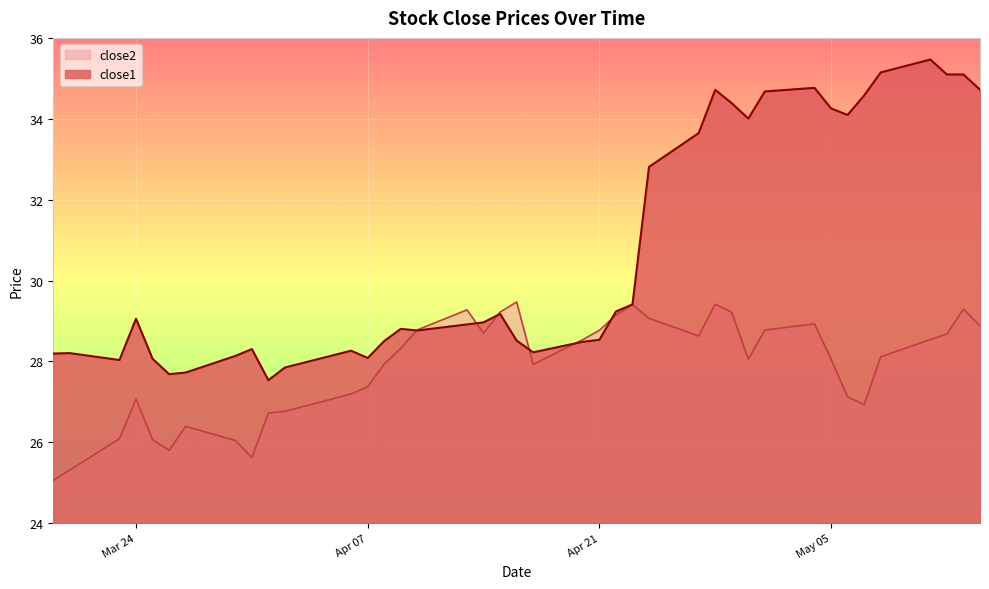

At how many categories does at least one series exceed 27?

40